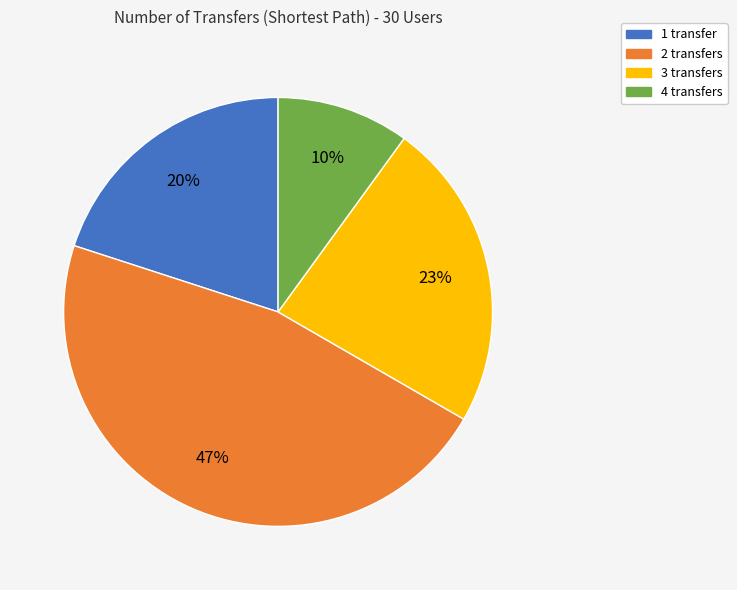

To the nearest percent, what is the average slice percentage?

25%